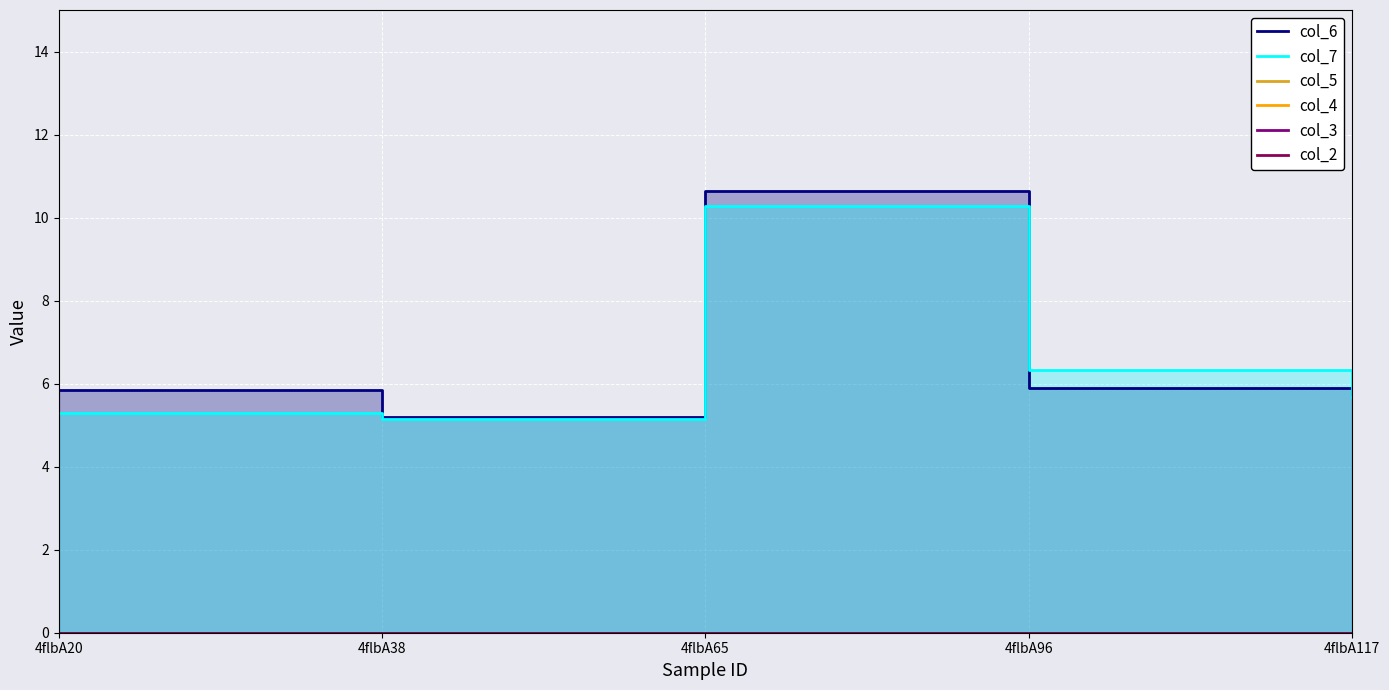

At which label is col_6 closest to 7?

4flbA96